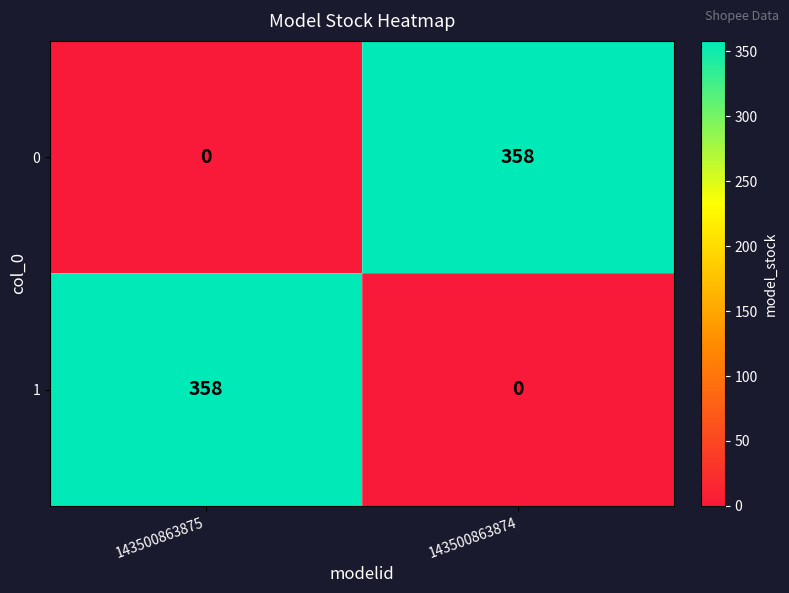

What is the maximum value shown in the chart?

358